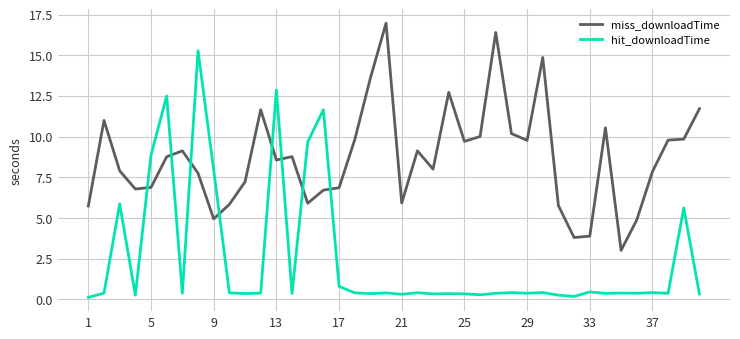

What is the maximum value for miss_downloadTime?

17.0